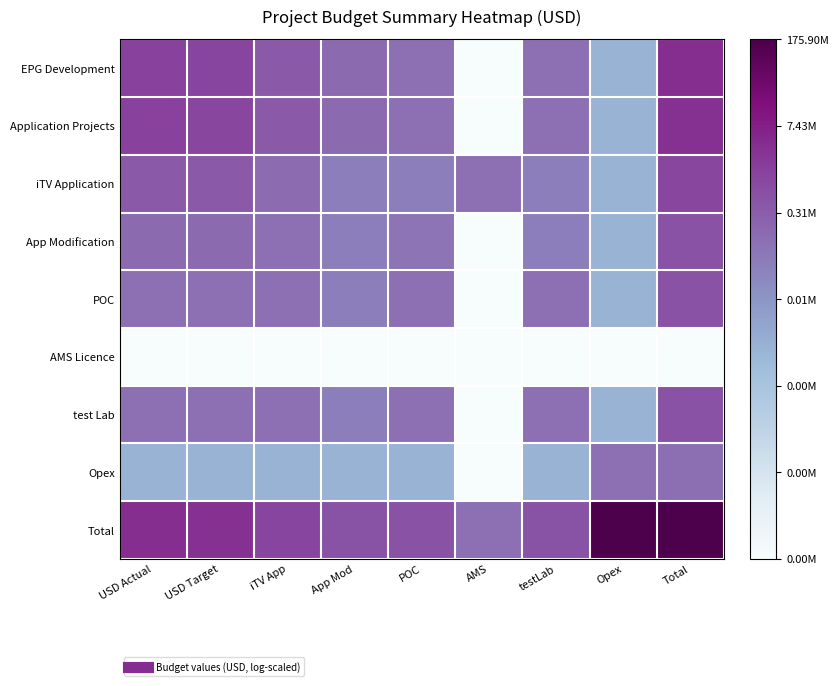

At how many categories does at least one series exceed 1?

9